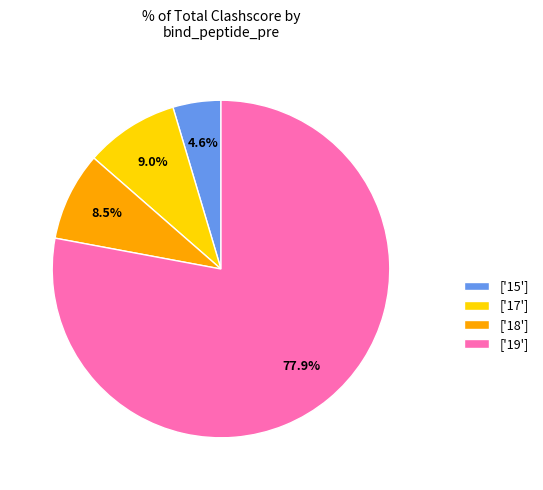

Does ['18'] account for over 50% of the chart?

No